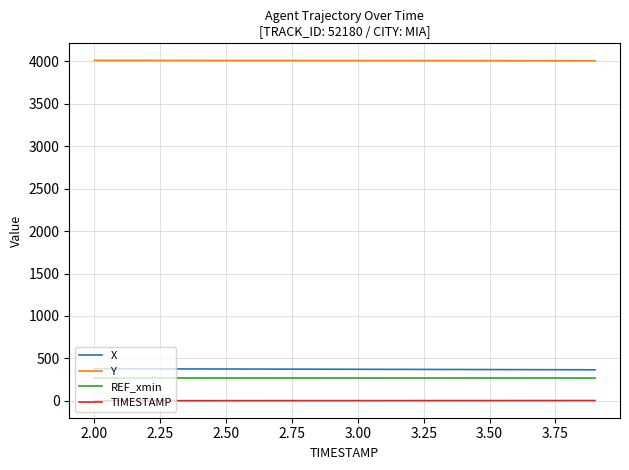

True or false: REF_xmin and Y intersect in this chart.

False